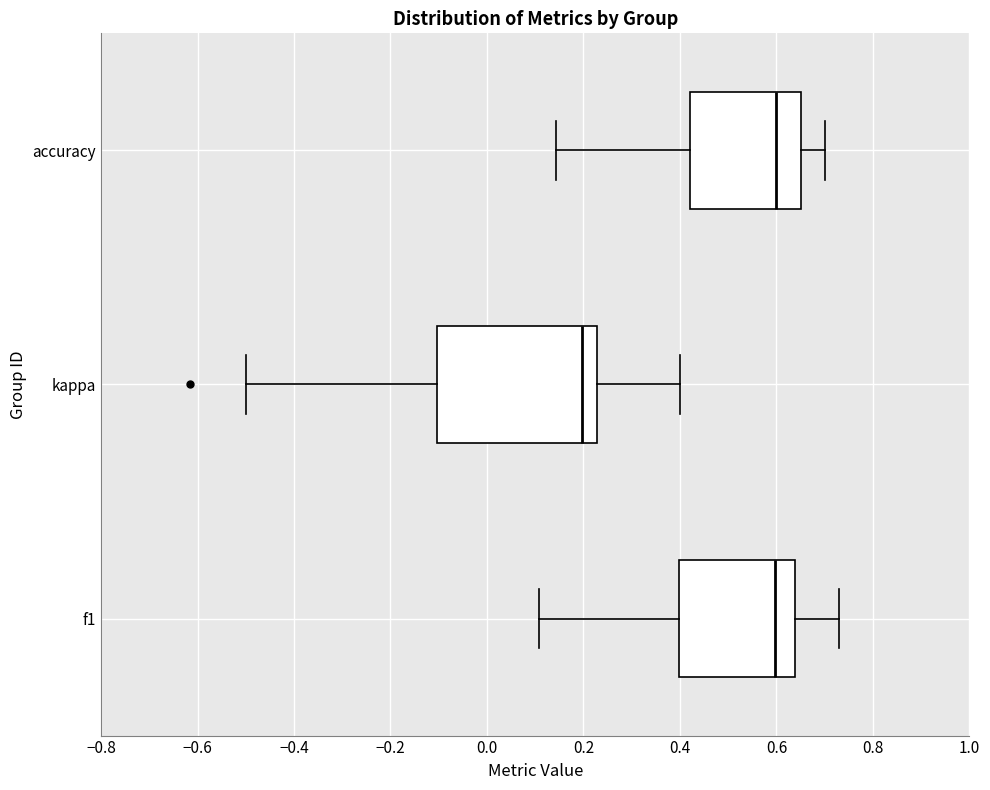

Reading bottom to top, transcribe this box plot: for each box, give where its median line is, the range the box spans, and where its two whiskers end, as read against the x-axis. The values are not printed on the chart, so give them approximately, as read against the axis.

f1: median 0.60, box 0.40 to 0.64, whiskers 0.10 to 0.72
kappa: median 0.20, box -0.10 to 0.22, whiskers -0.50 to 0.40
accuracy: median 0.60, box 0.42 to 0.66, whiskers 0.14 to 0.70